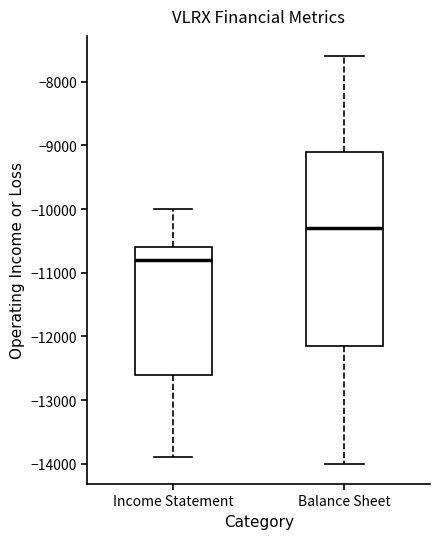

Which box has the highest median line?

Balance Sheet